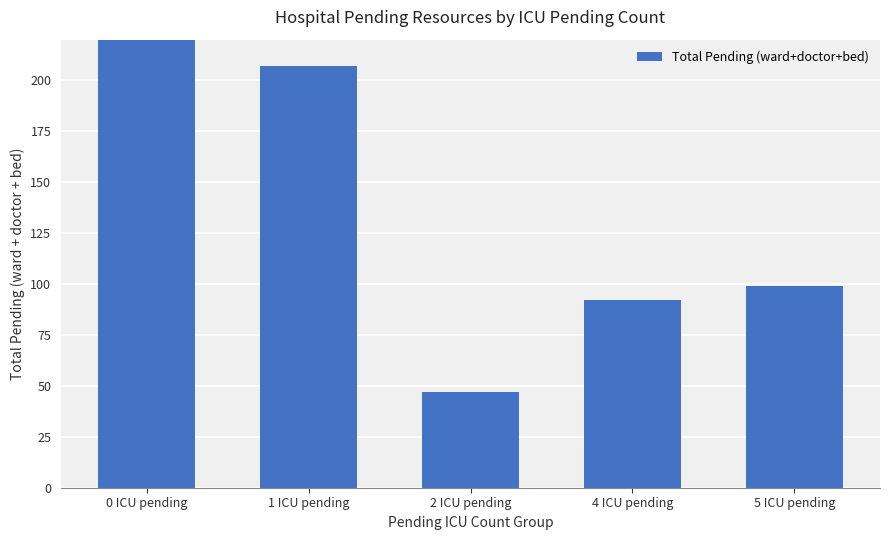

What is the label of the 5th bar from the right?

0 ICU pending